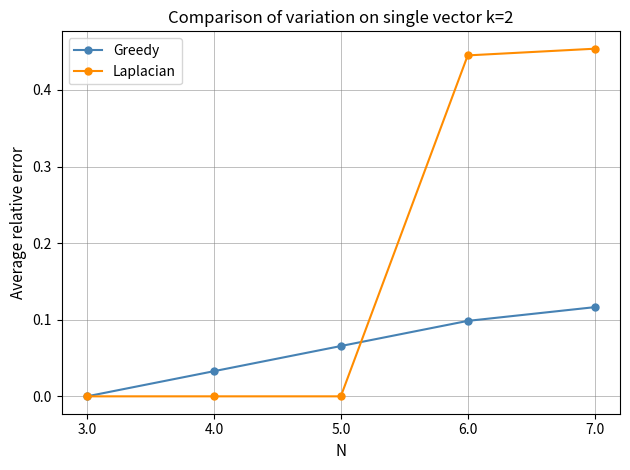

Which series has the widest spread of values?

Laplacian